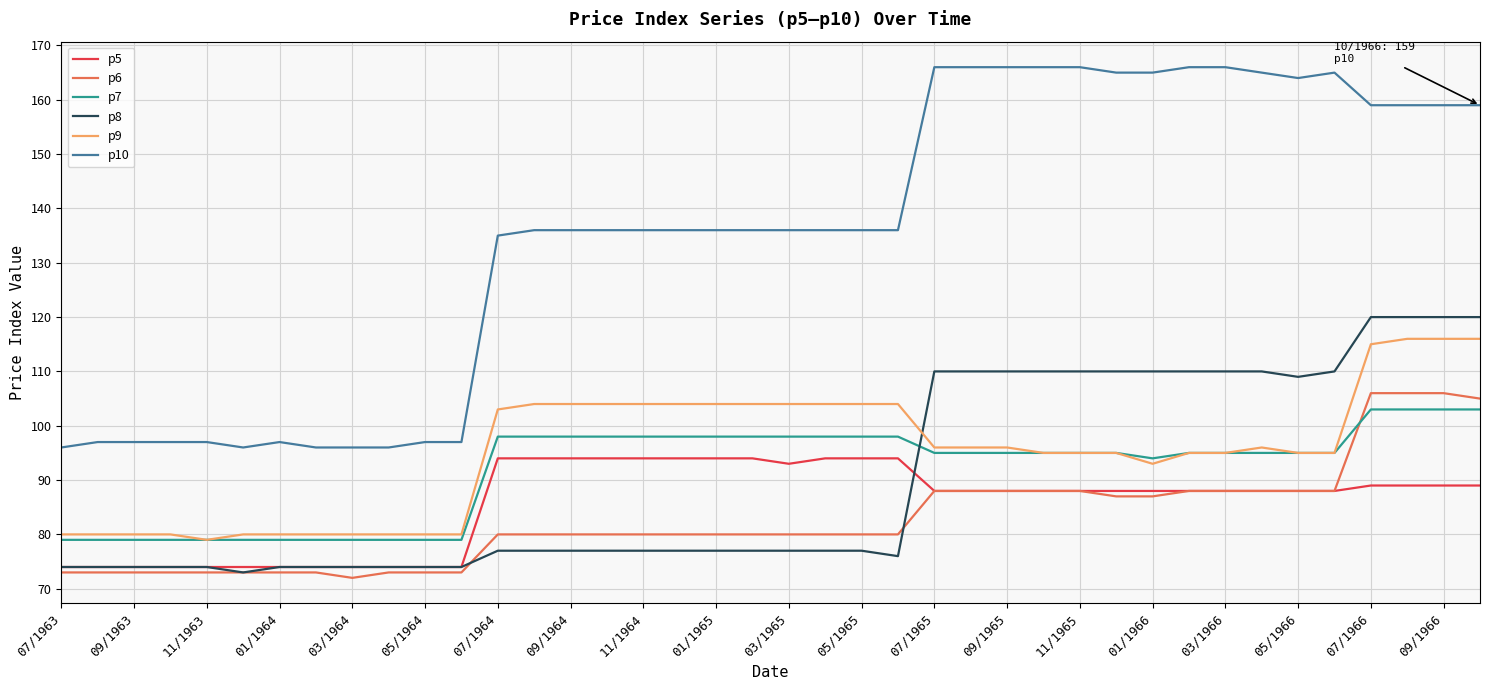

What is the minimum value shown in the chart?

72